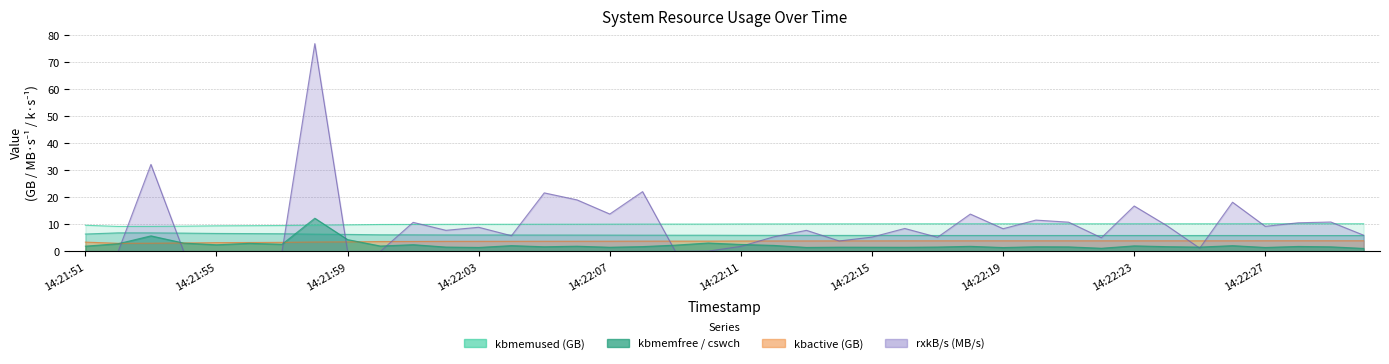

How many interior local valleys does the kbmemused series have?

2